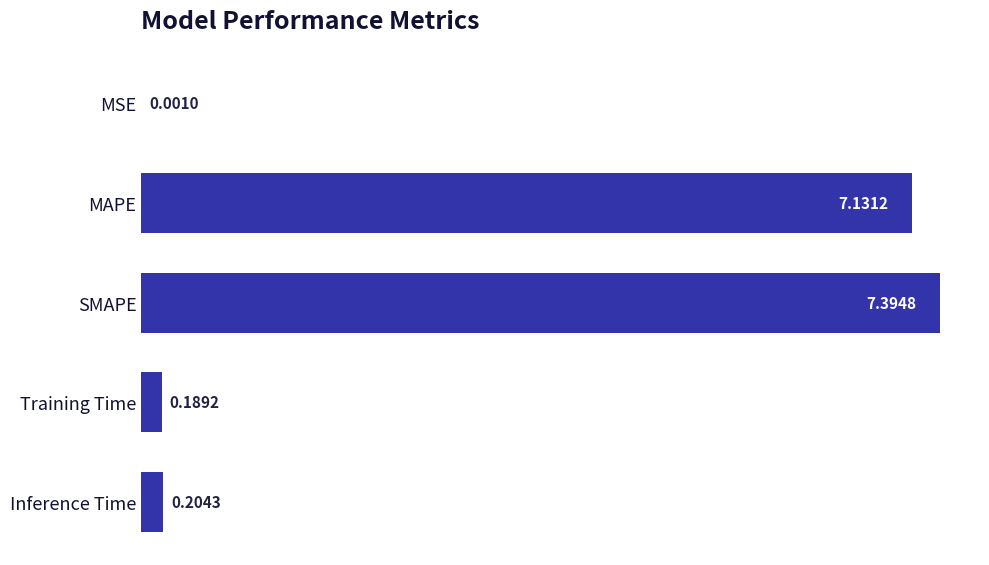

Between SMAPE and Inference Time, which is larger?

SMAPE